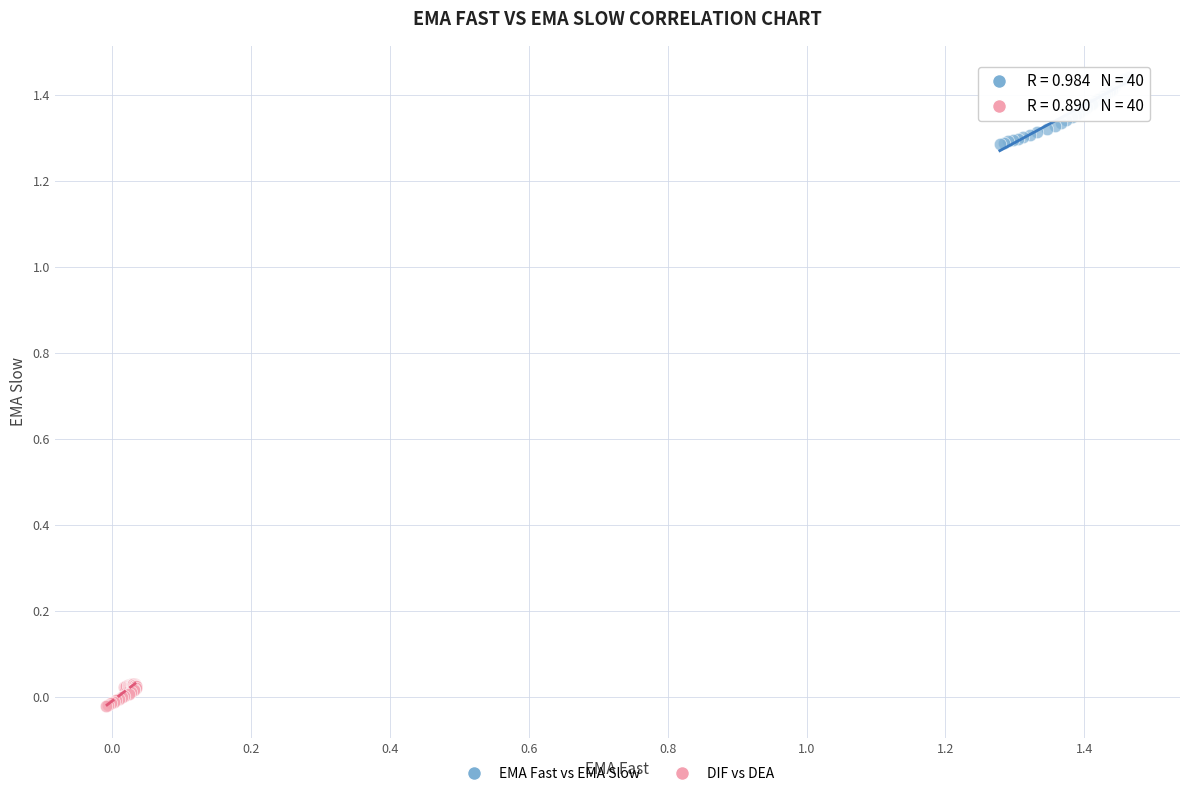

Which series has the largest Y range (max minus min)?

EMA Fast vs EMA Slow